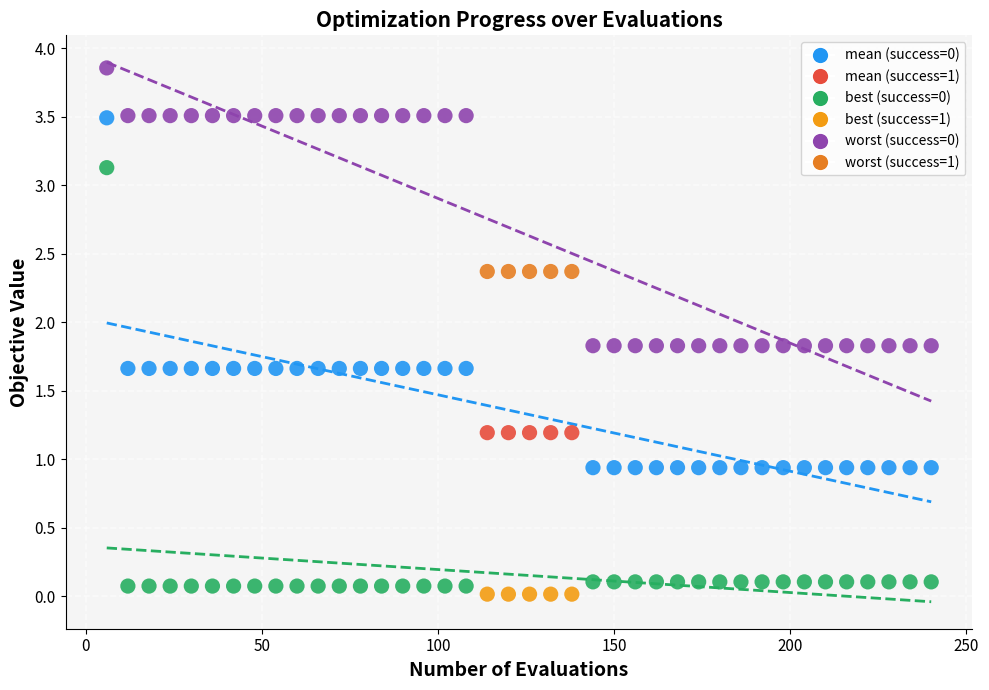

Across all data points, what is the range of X values (max minus min)?

234.0